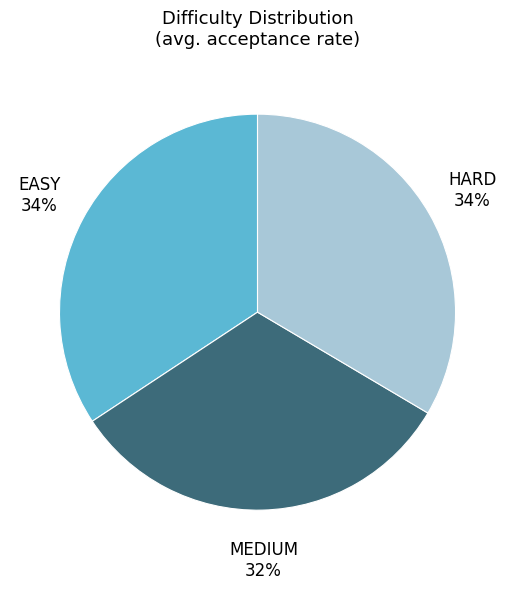

Is there a majority slice in this chart?

No